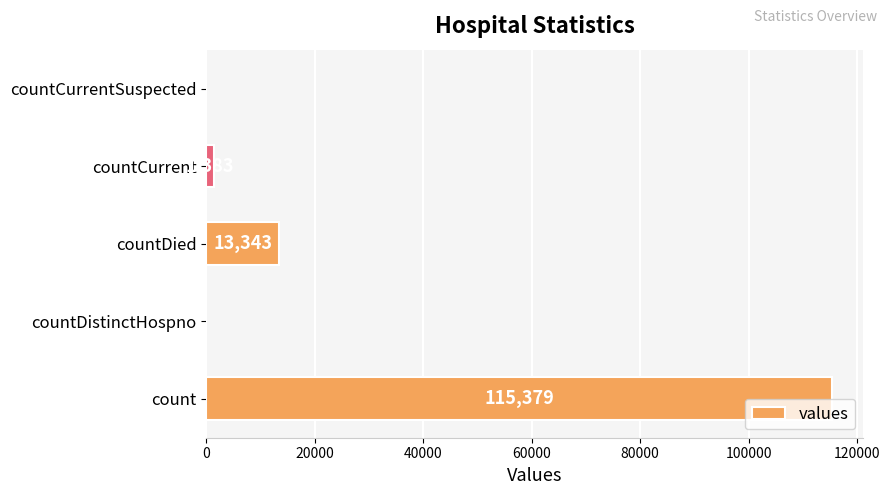

Are the bars grouped side by side (vs. stacked)?

No